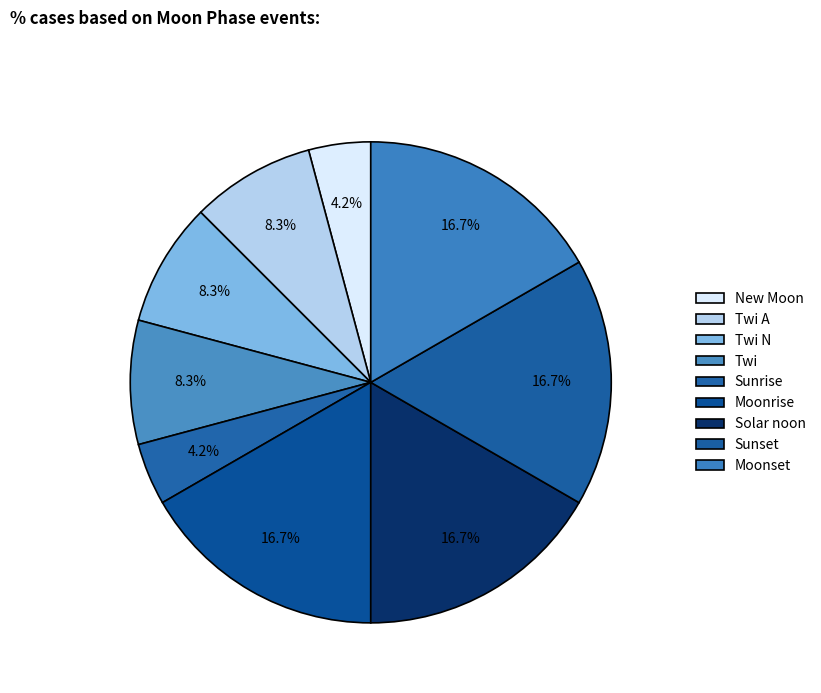

The Moonset slice represents 29% of the pie. True or false?

False